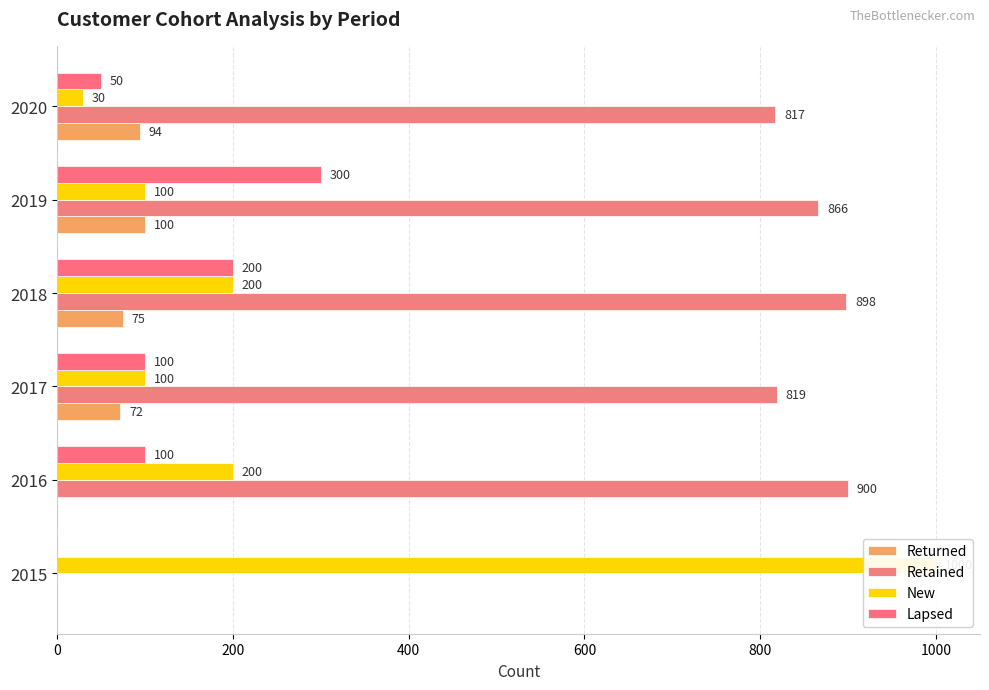

What is the approximate value of Retained at 2019, to the nearest 10?

870